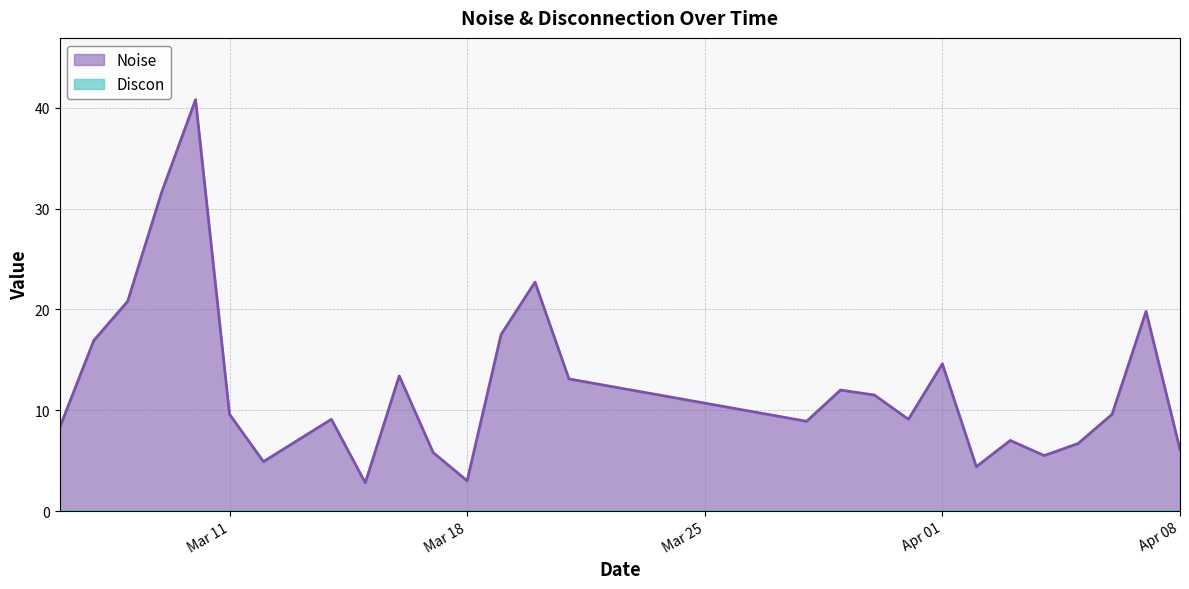

Which series has the largest total across all categories?

Noise